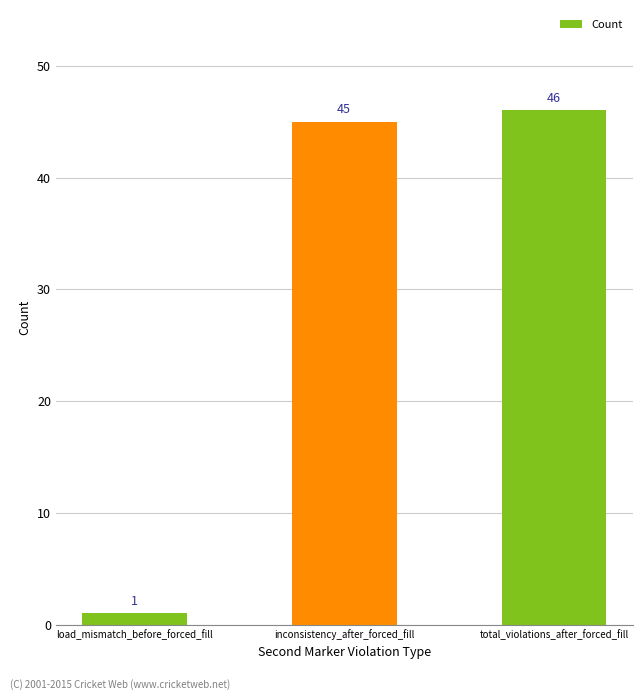

How many data points are less than 45?

1